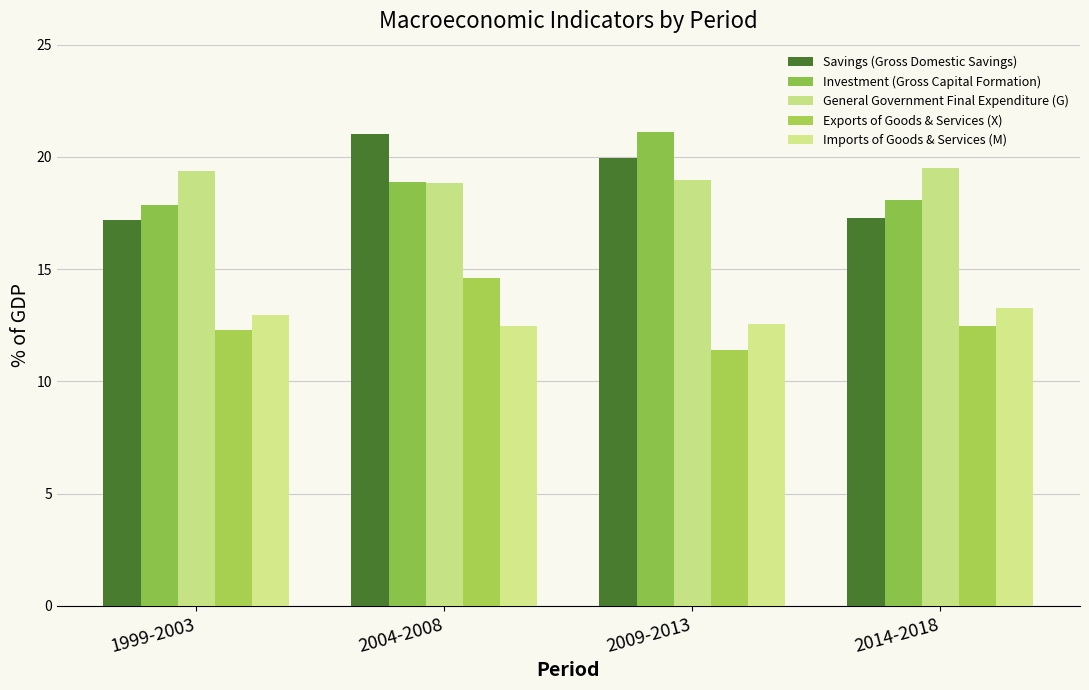

What is the value of the Exports of Goods & Services (X) bar at the 1st from the left?

12.3